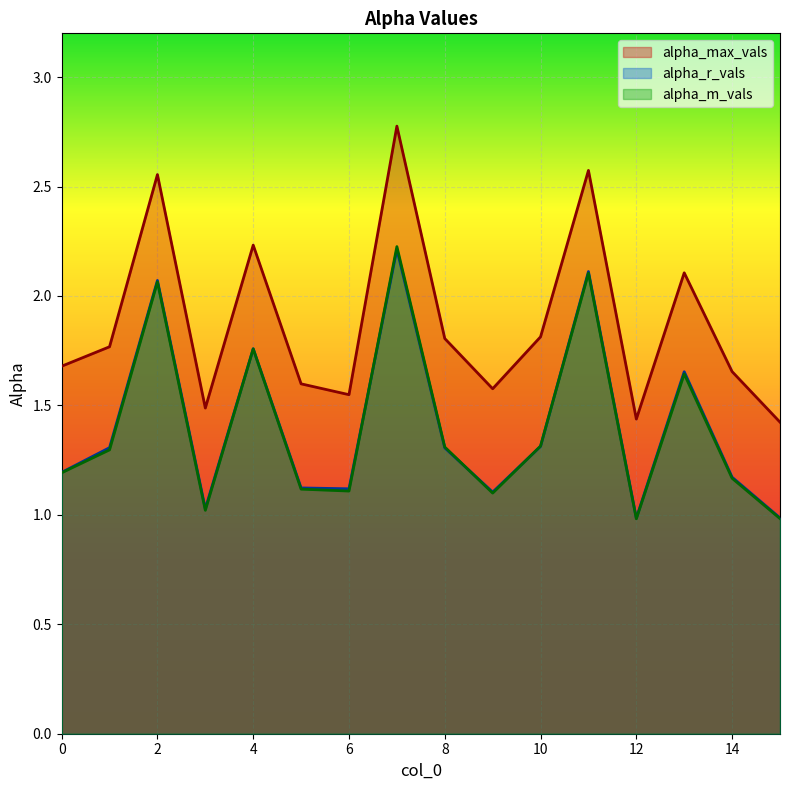

The value of alpha_m_vals at 13 is 0.4. True or false?

False